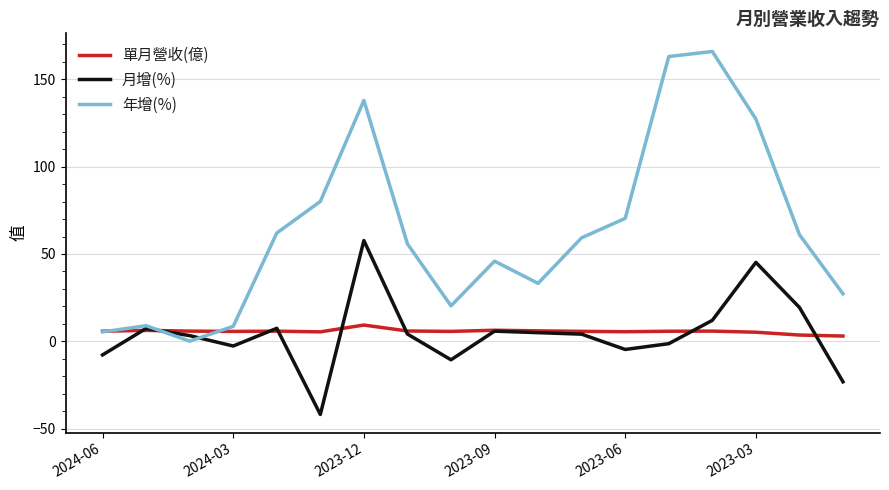

What is the maximum value for 單月營收(億)?

9.3